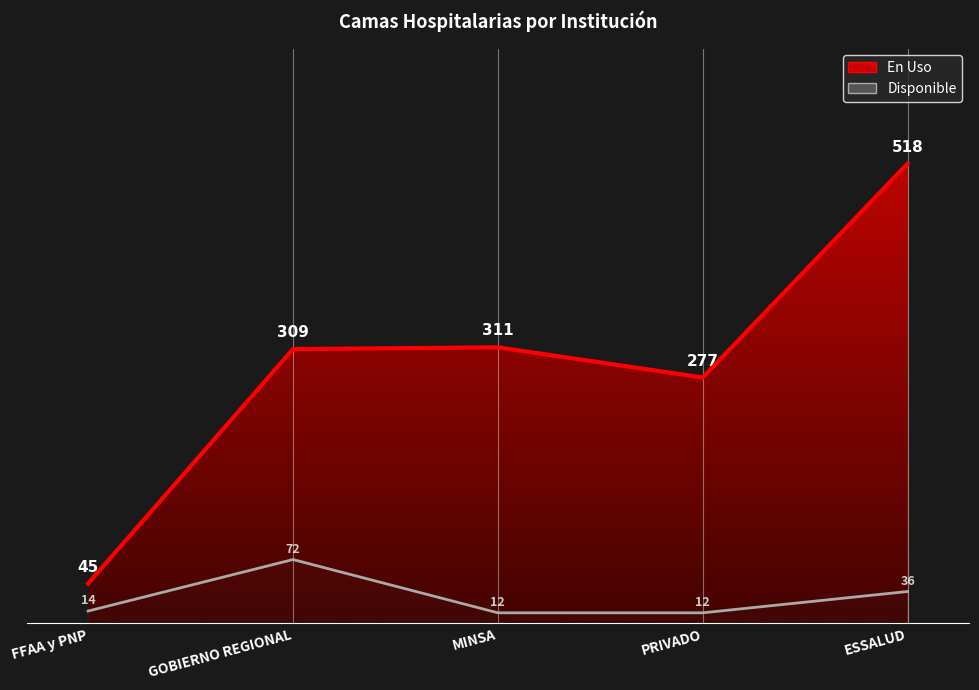

How many categories are shown in the chart?

5